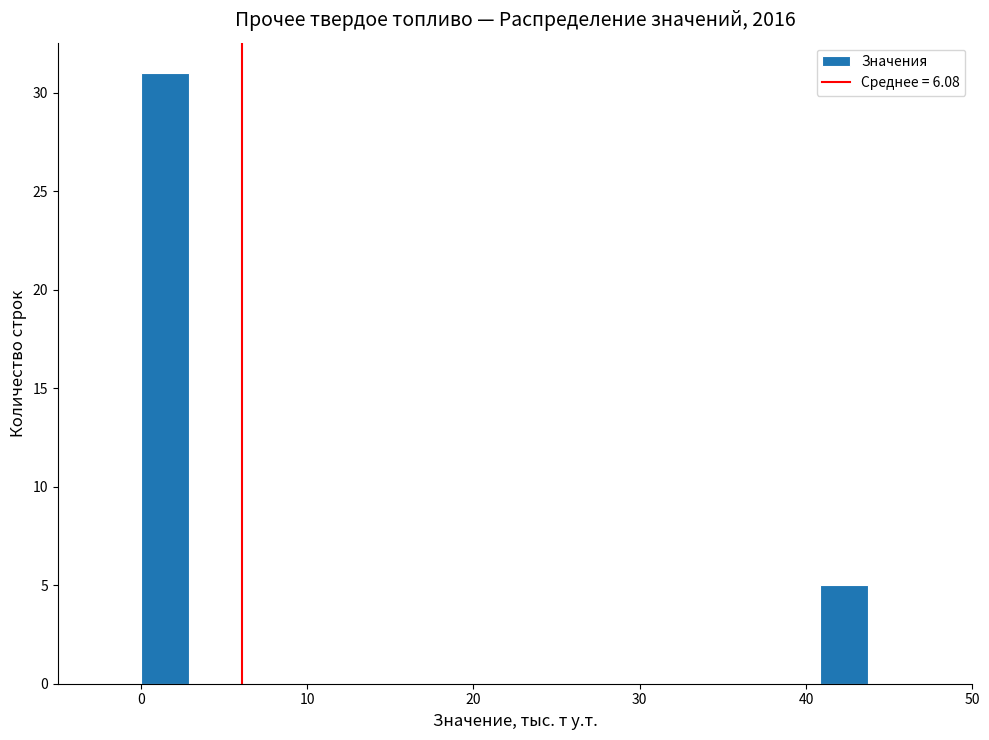

Around what value on the x-axis is the tallest bar? Give the approximate position of its centre, as read against the axis.

1